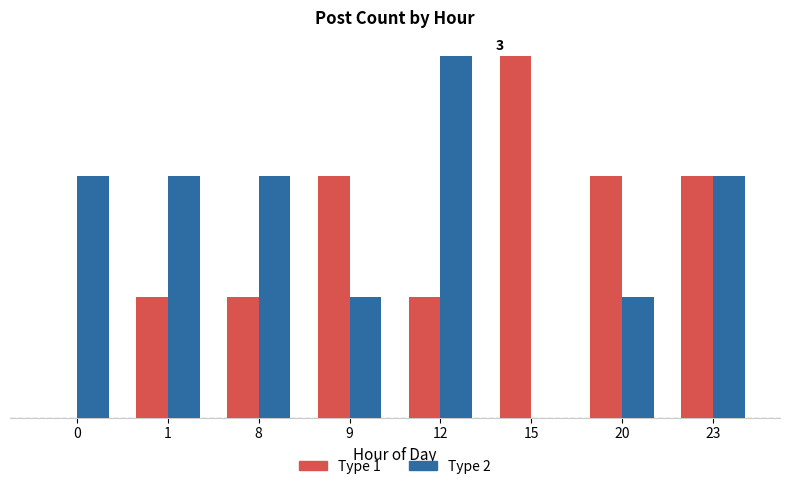

Are the bars grouped side by side (vs. stacked)?

Yes